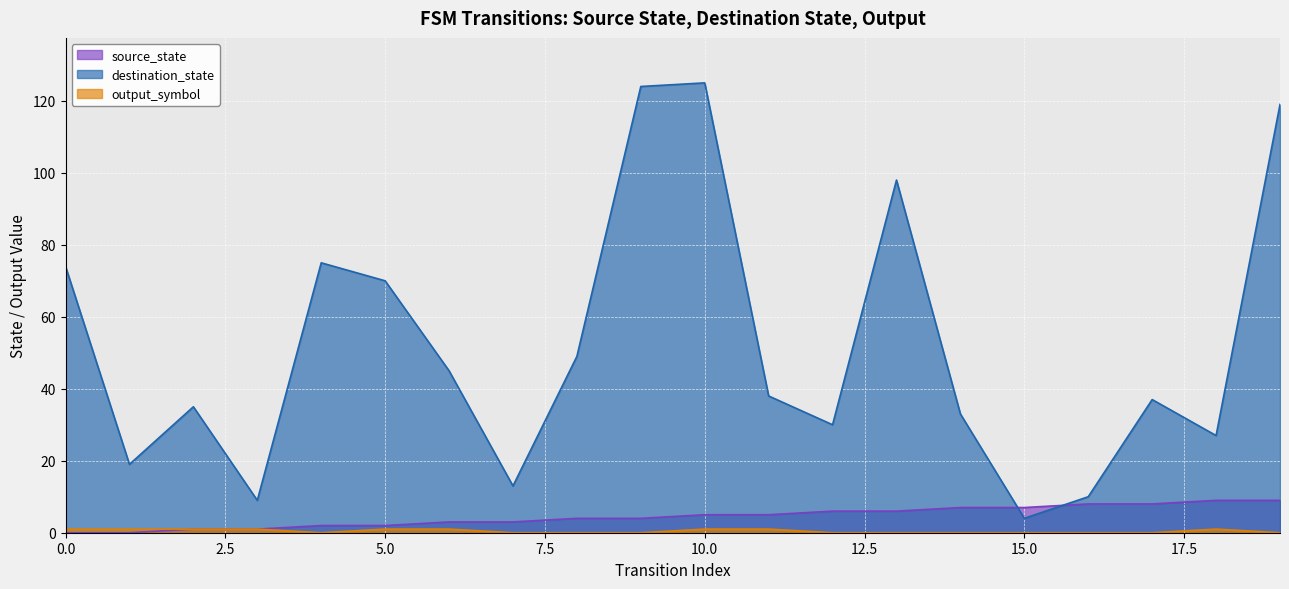

What is the maximum value for source_state?

9